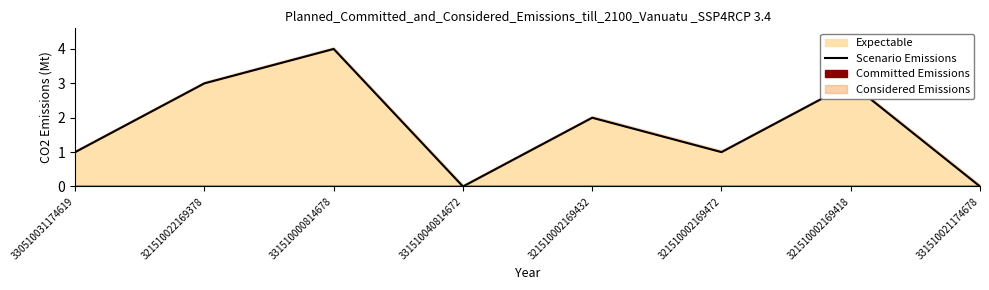

Reading right to left, list all the values displayed in this chart.

331510021174678=0	321510002169418=3	321510002169472=1	321510002169432=2	331510040814672=0	331510000814678=4	321510022169378=3	330510031174619=1